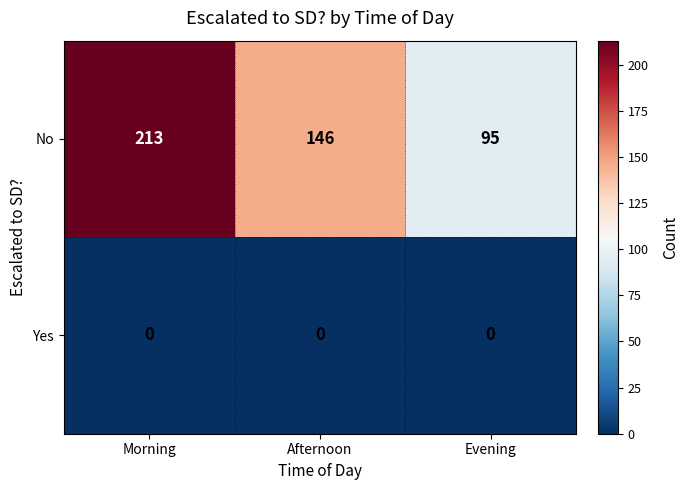

Which series changed the most between Afternoon and Evening?

No